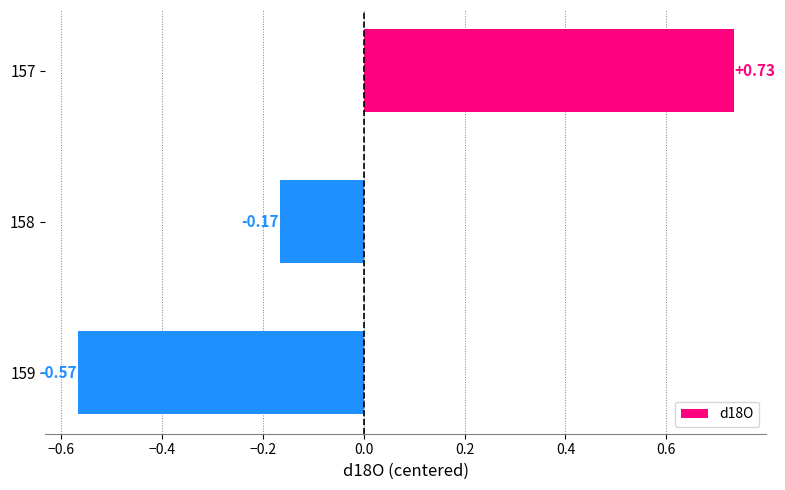

Between 158 and 159, which is larger?

158